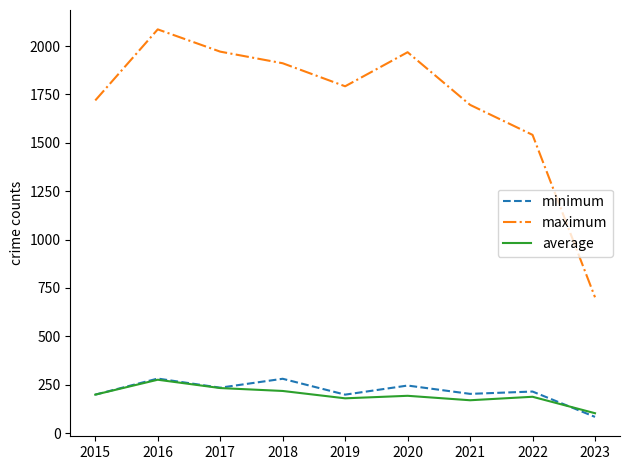

At which label does average reach its peak?

2016